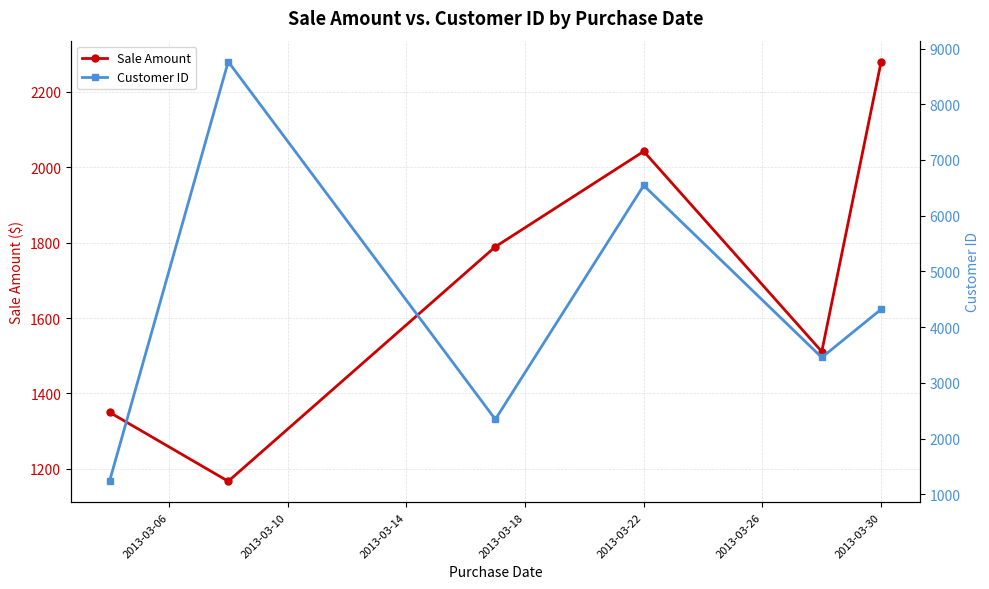

Which category has the highest value in the Sale Amount series?

2013-03-30